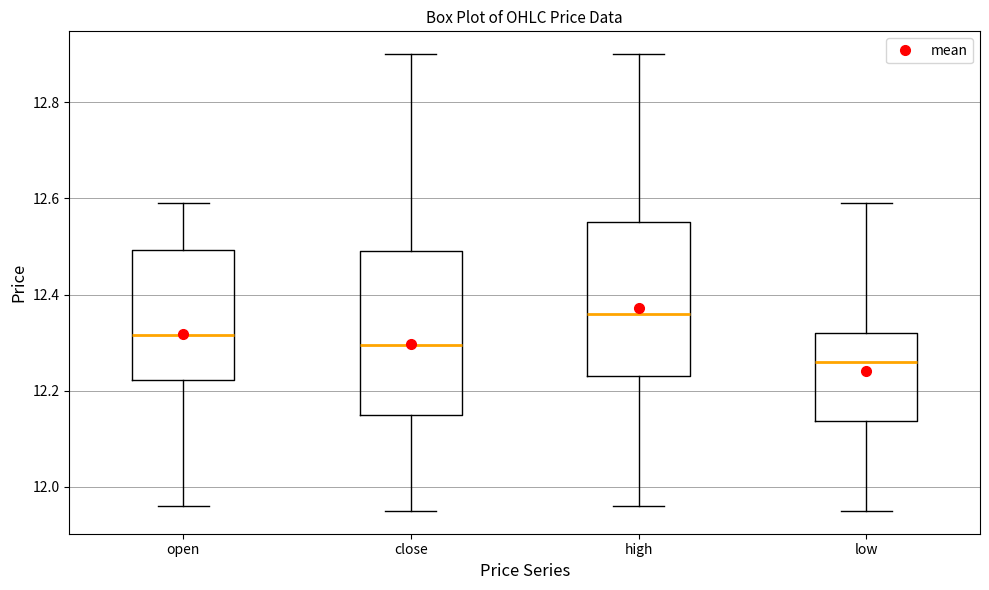

Reading left to right, transcribe this box plot: for each box, give where its median line is, the range the box spans, and where its two whiskers end, as read against the y-axis. The values are not printed on the chart, so give them approximately, as read against the axis.

open: median 12.32, box 12.22 to 12.50, whiskers 11.96 to 12.60
close: median 12.30, box 12.16 to 12.50, whiskers 11.96 to 12.90
high: median 12.36, box 12.24 to 12.56, whiskers 11.96 to 12.90
low: median 12.26, box 12.14 to 12.32, whiskers 11.96 to 12.60